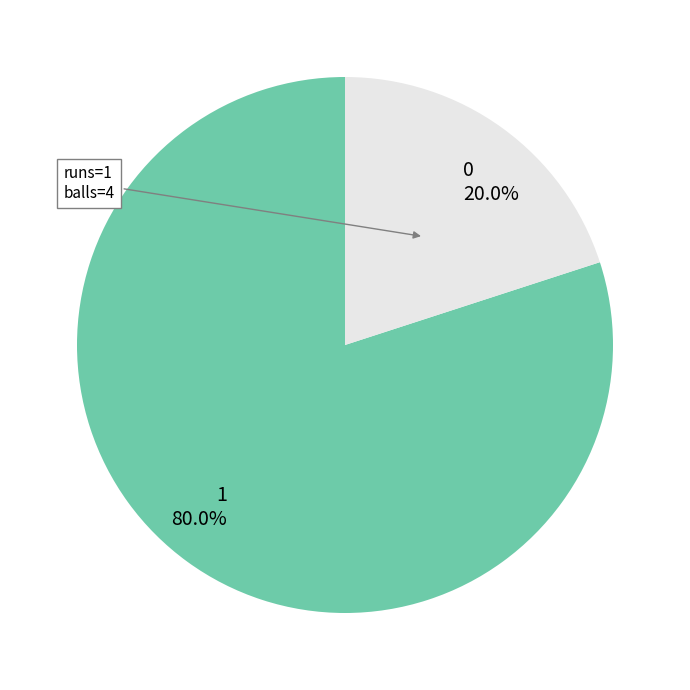

Count the number of slices in the pie.

2